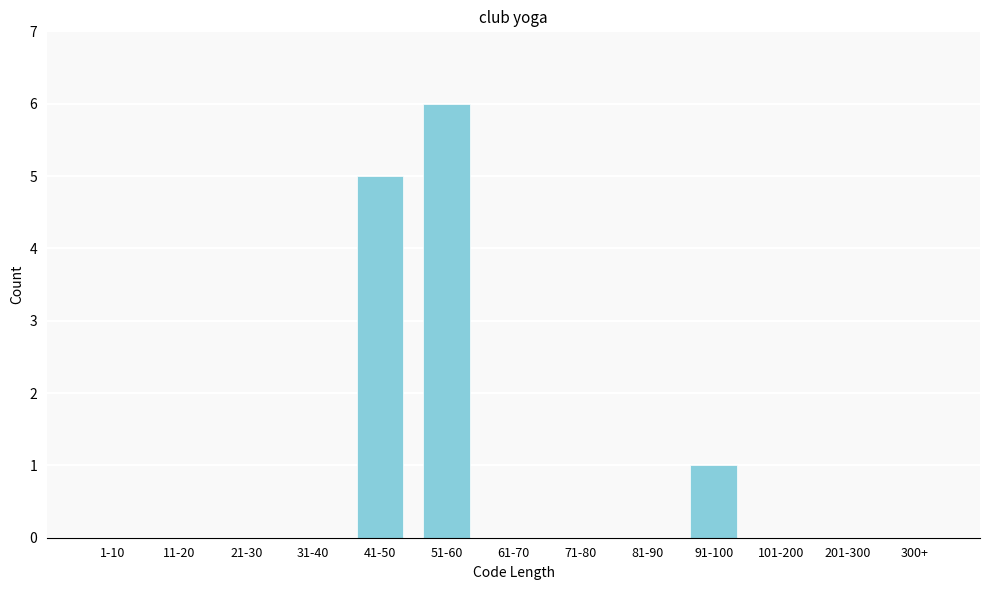

Reading left to right, list all the values displayed in this chart.

1-10=0	11-20=0	21-30=0	31-40=0	41-50=5	51-60=6	61-70=0	71-80=0	81-90=0	91-100=1	101-200=0	201-300=0	300+=0